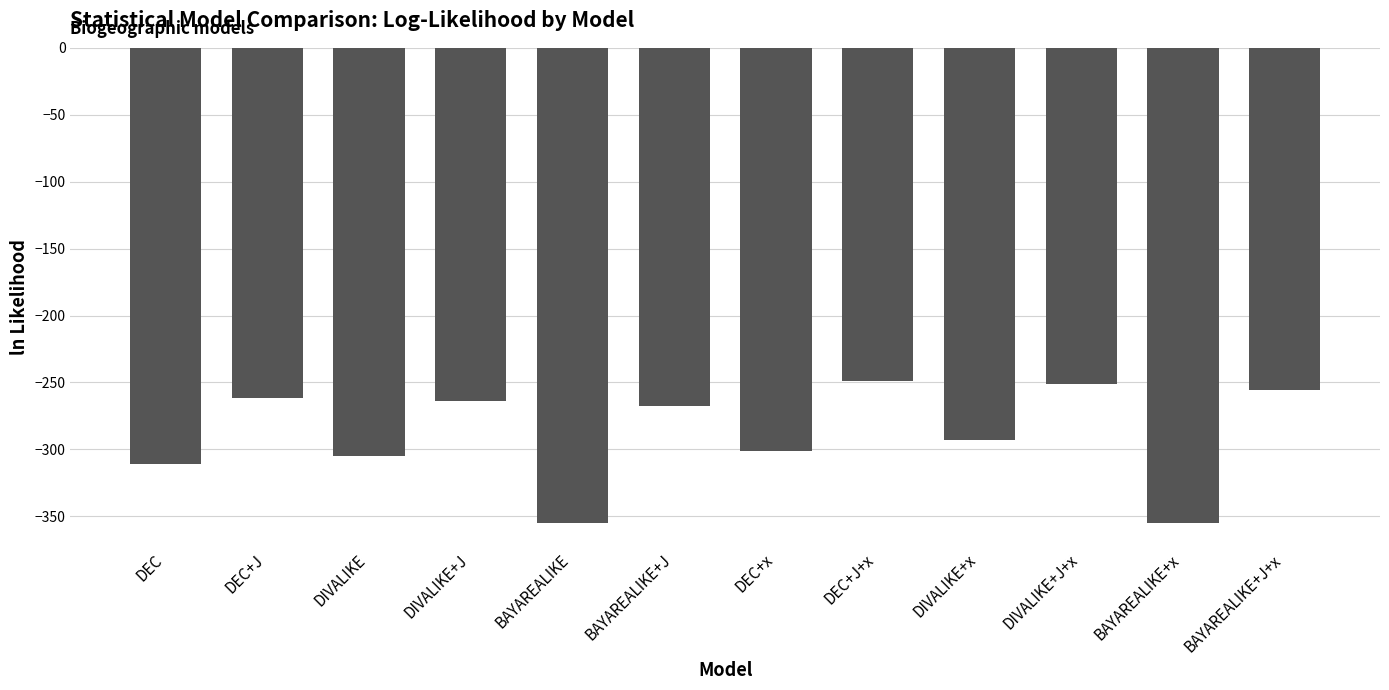

What is the difference between the maximum and minimum values?

106.2